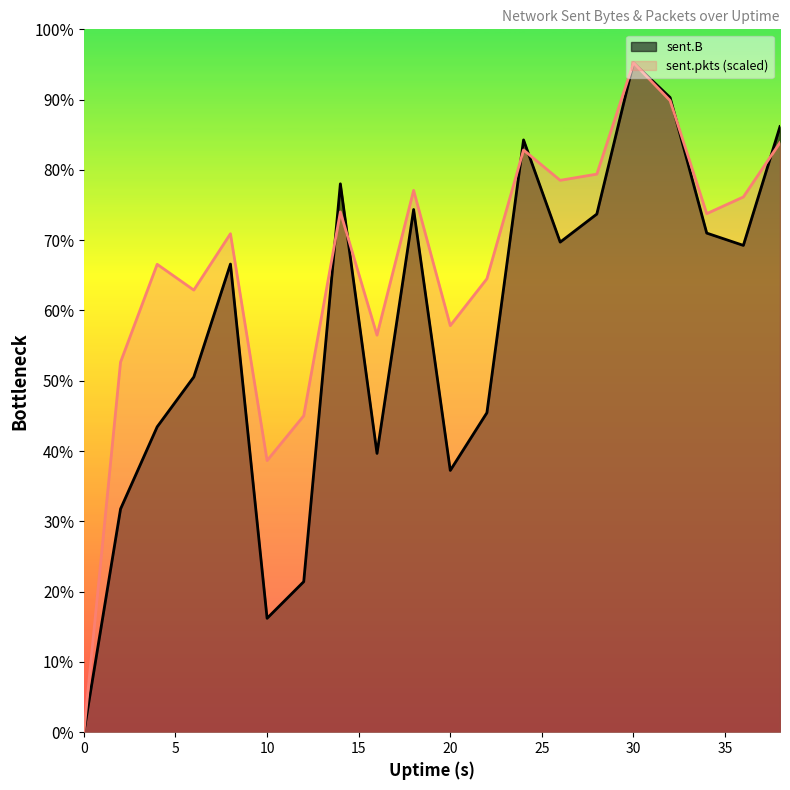

Which series has the largest total across all categories?

sent.pkts (scaled)